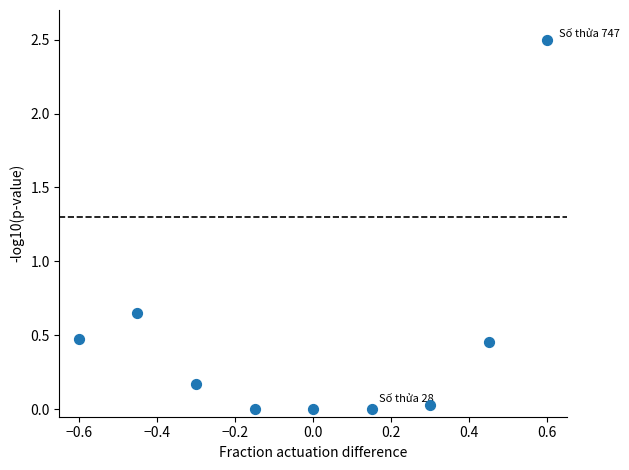

What is the range of Y values (max minus min)?

2.5